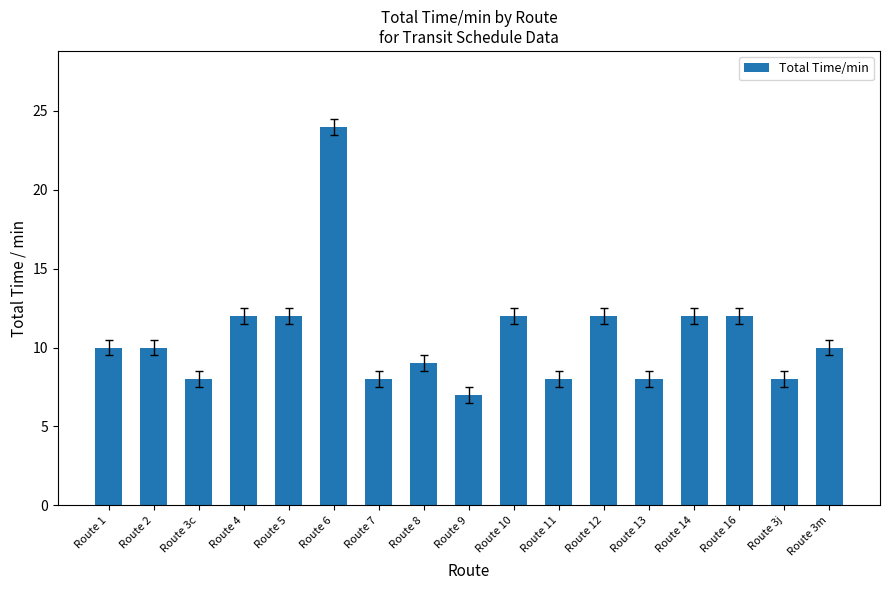

Count the number of categories in the chart.

17